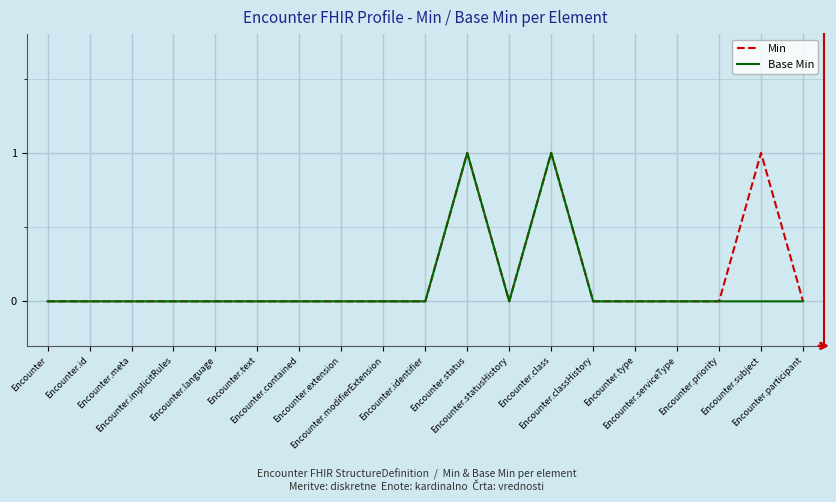

The value of Base Min at Encounter.identifier is 0. True or false?

True